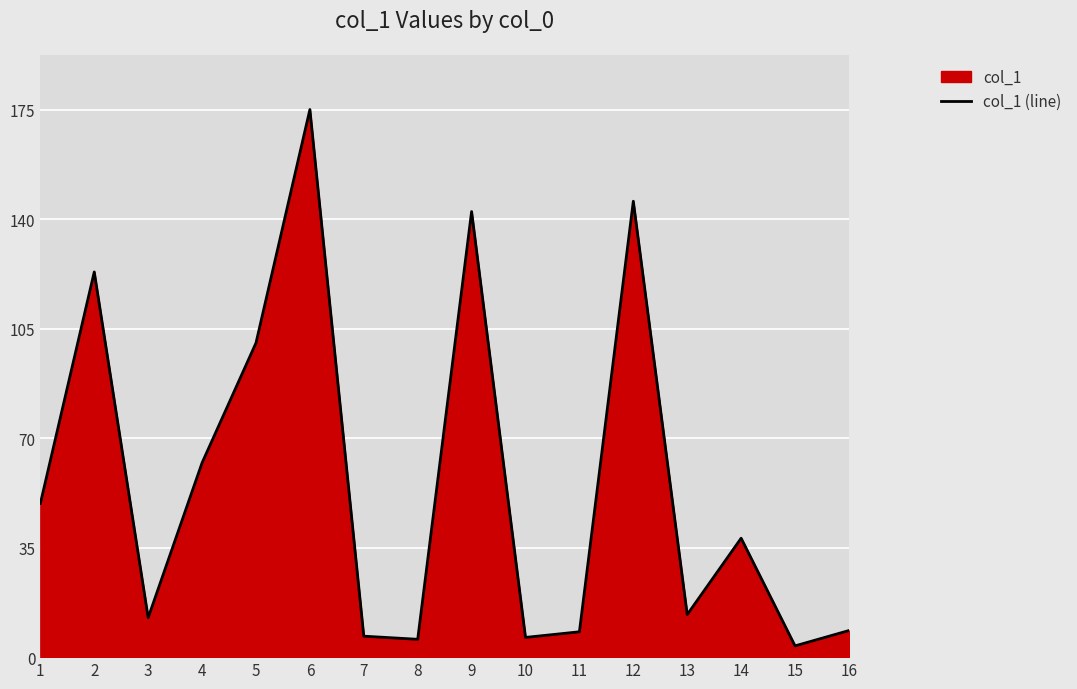

Read the value at 8.

5.7